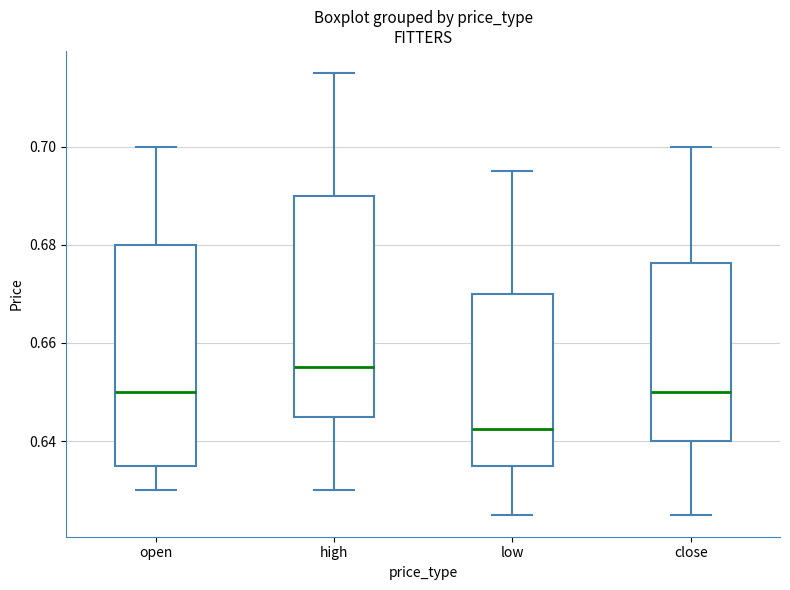

Which box has the lowest median line?

low